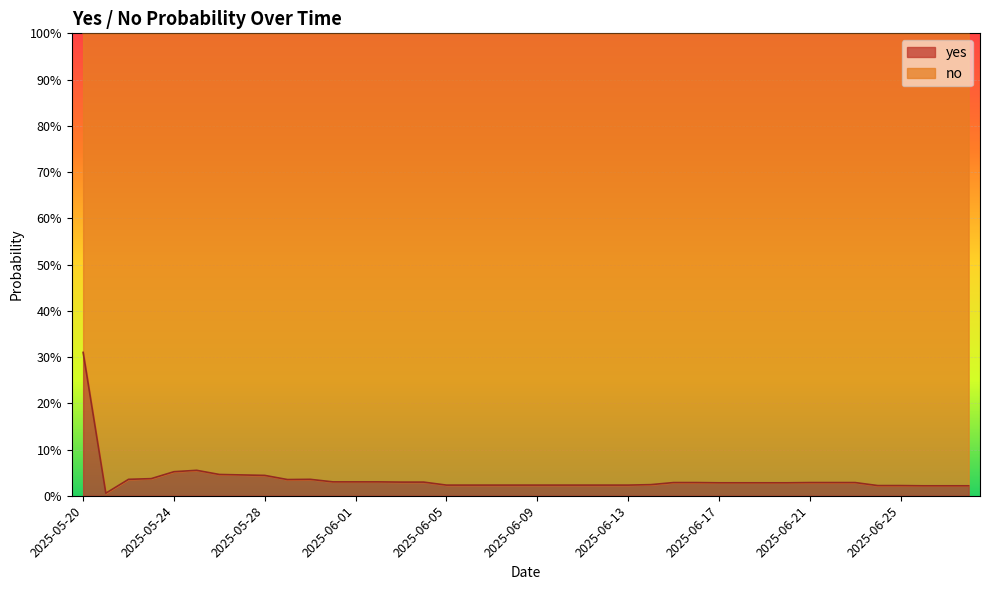

How many points are lower than both their immediate neighbors (excluding endpoints)?

2